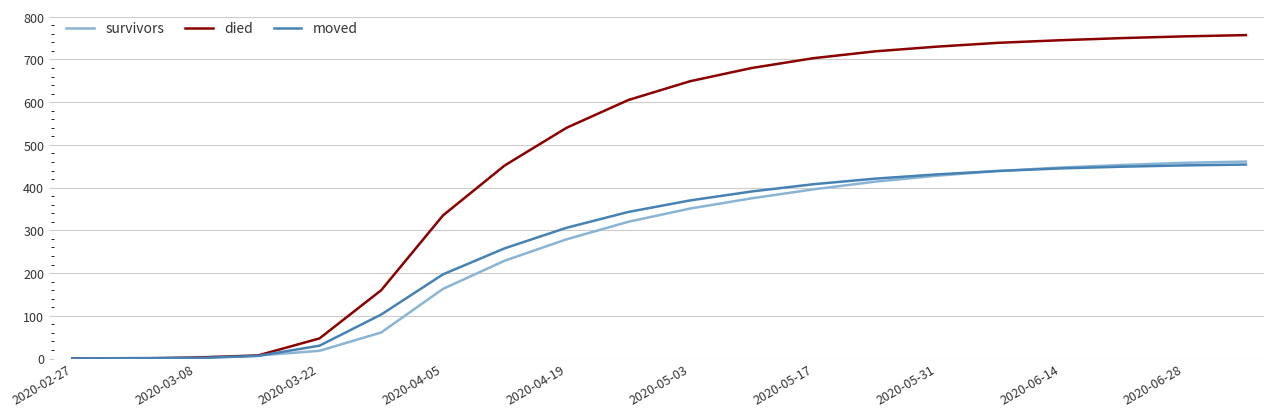

Which series has the widest spread of values?

died